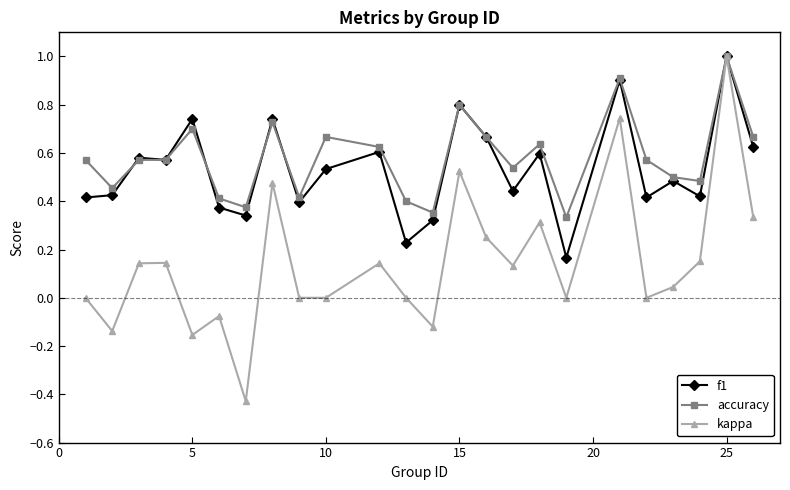

True or false: accuracy has more than 0 interior local peaks.

True